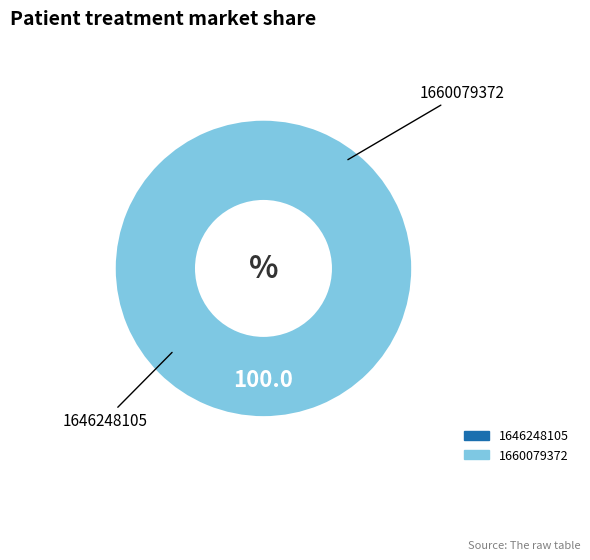

How many slices are in this pie chart?

2